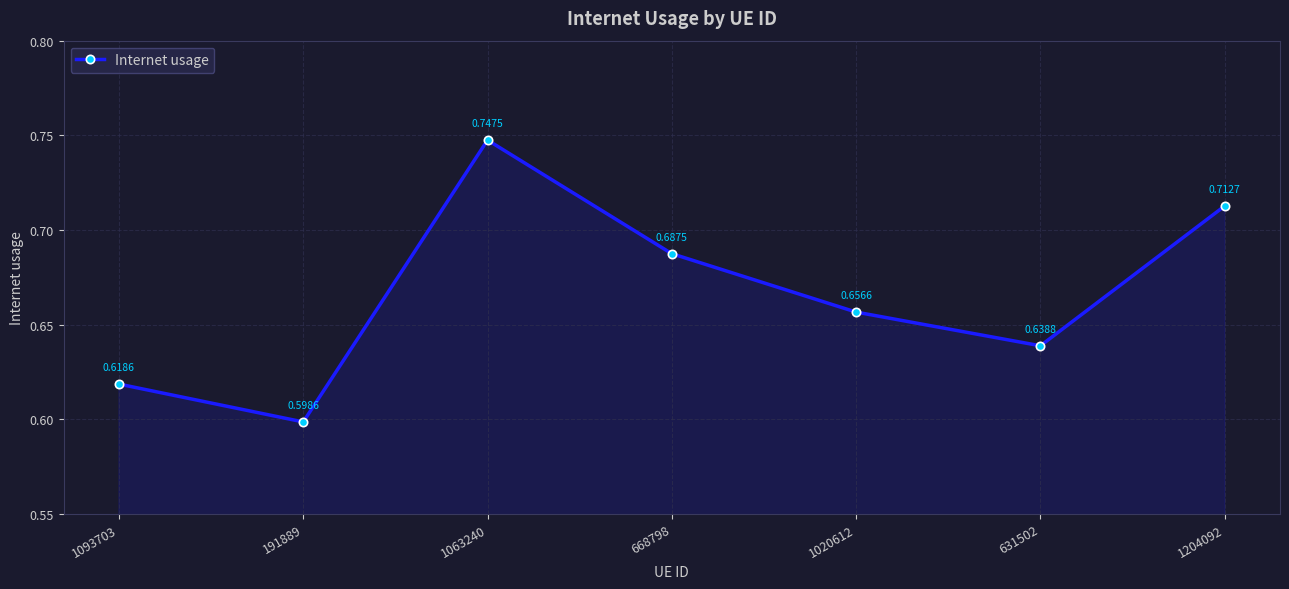

What is the sum of the values at 1020612 and 191889?

1.3